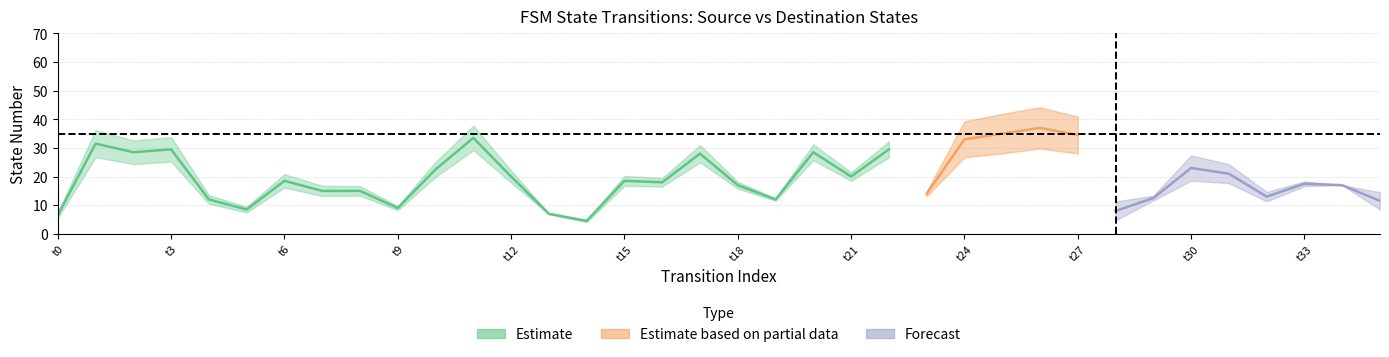

True or false: source_state has a value of 3 at 22.

False